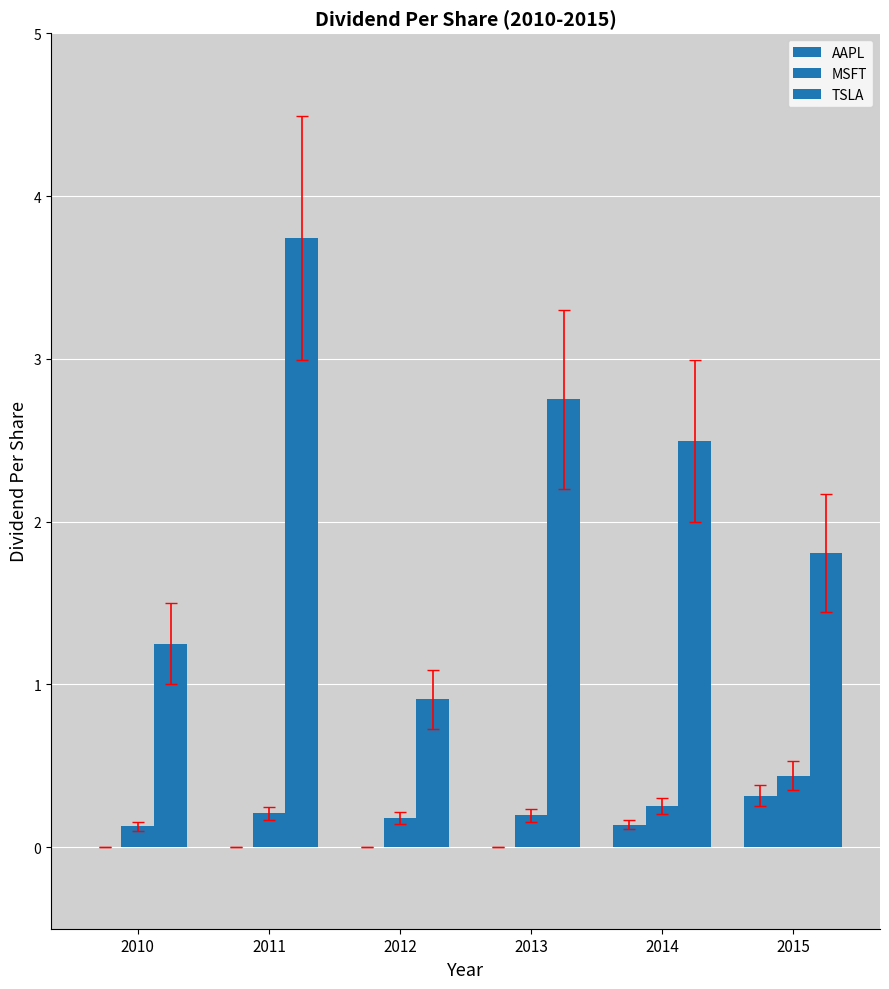

Count the number of categories in the chart.

6